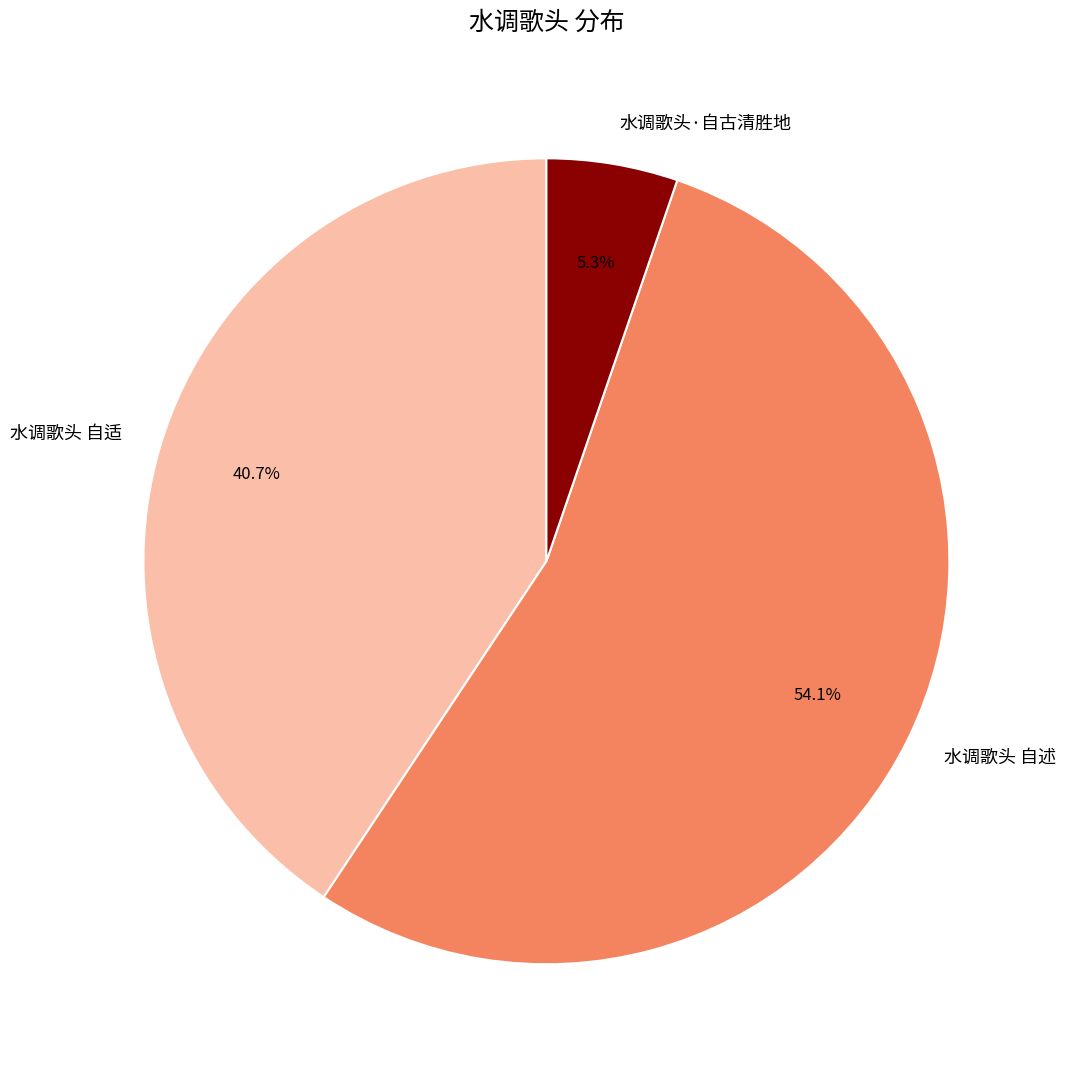

Combined, do 水调歌头 自述 and 水调歌头·自古清胜地 account for over 50%?

Yes